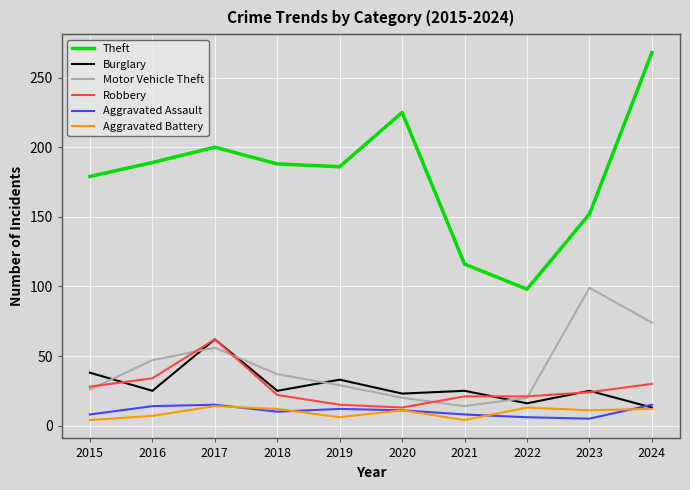

What is the maximum value shown in the chart?

268